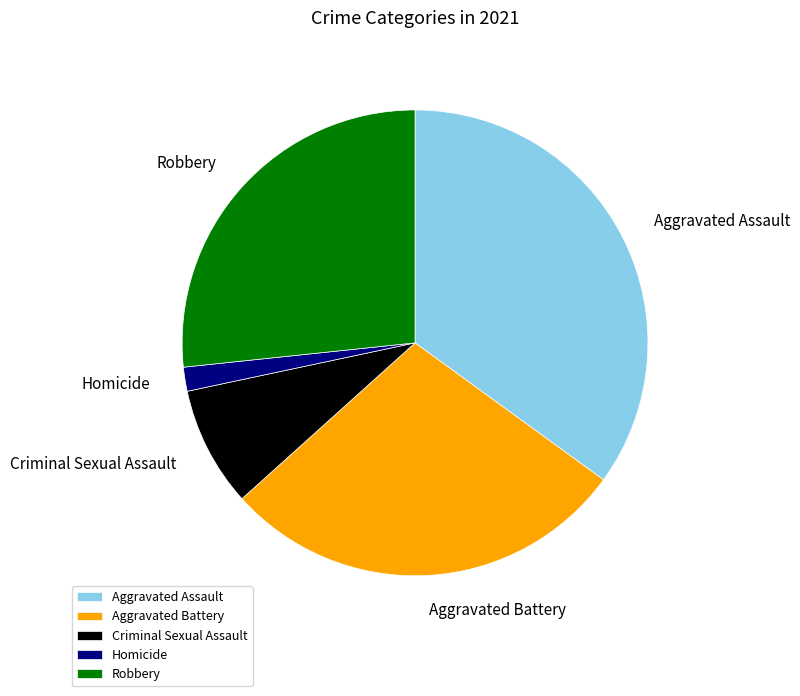

Which has a higher value, Homicide or Robbery?

Robbery